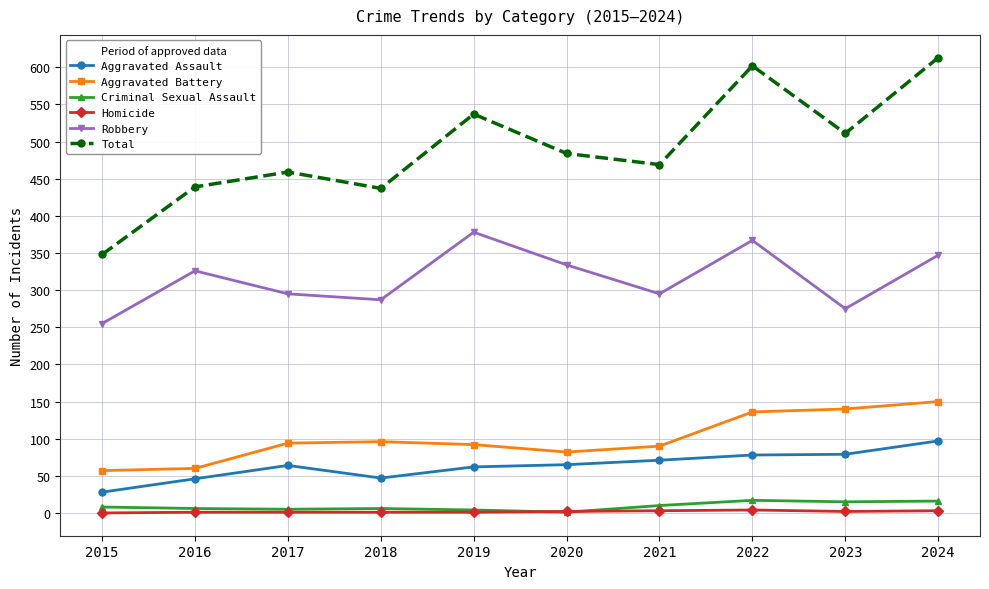

What is the difference between the maximum and second lowest values in the Robbery series?

103